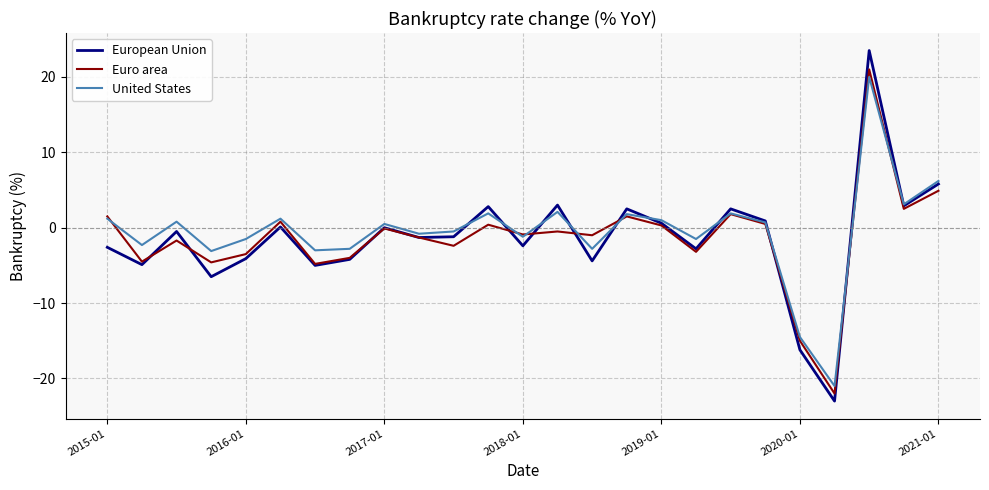

What is the difference between the maximum and minimum values in the United States series?

41.0